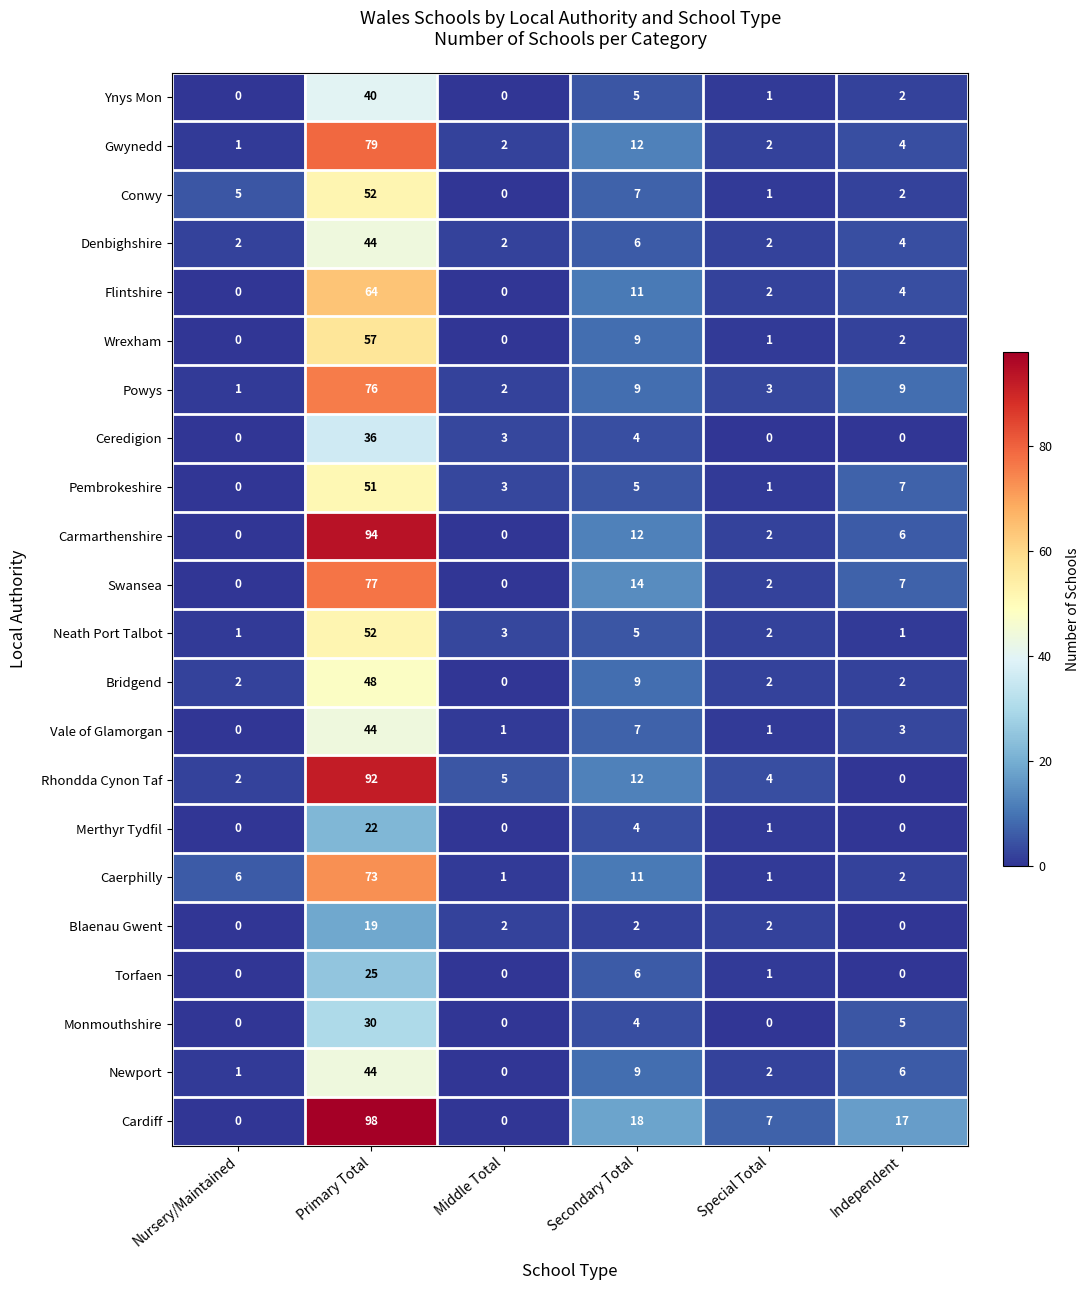

The value of Powys at Nursery/Maintained is 2. True or false?

False